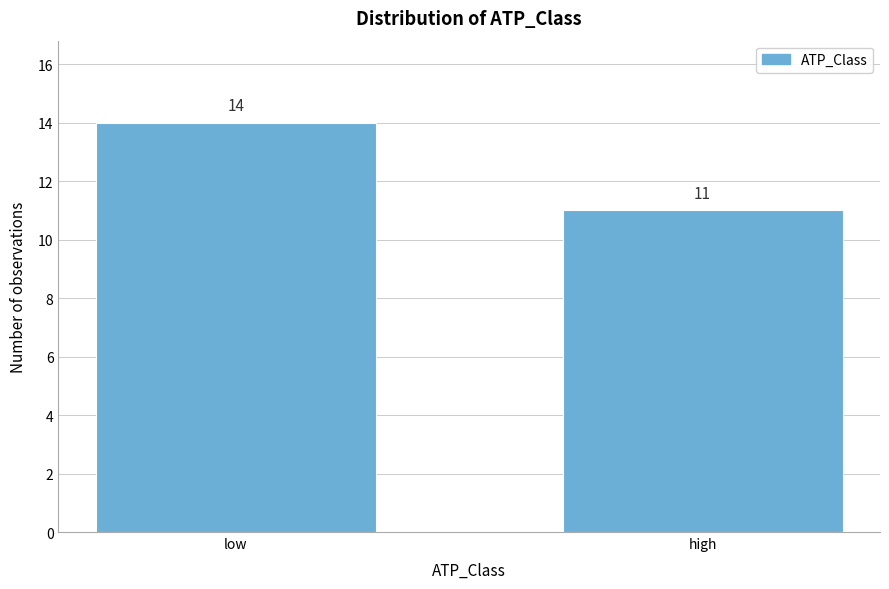

Reading right to left, what are all the values shown in this chart?

high=11	low=14